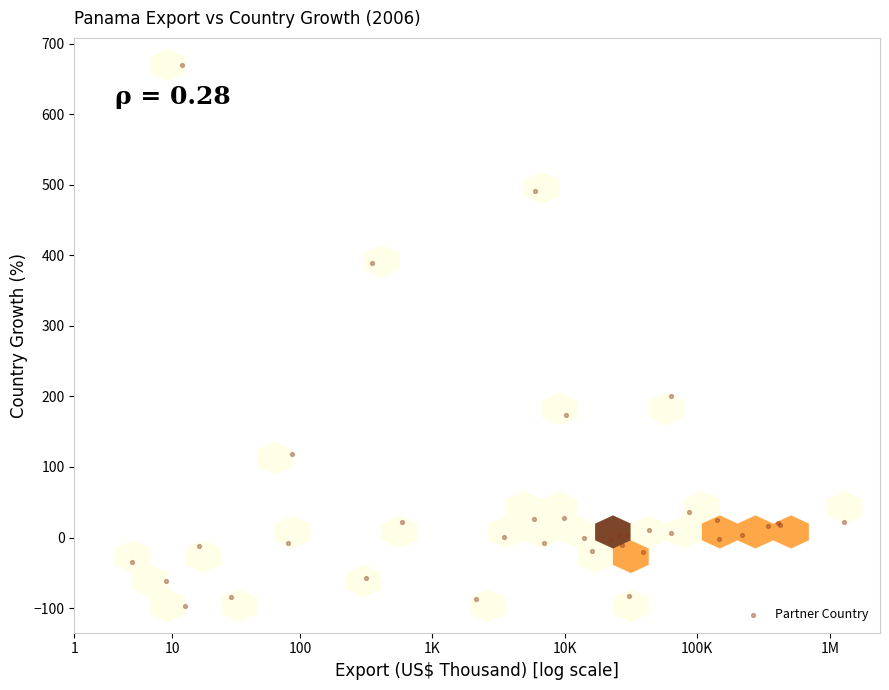

What Y value in the scatter plot is closest to 286?

200.9